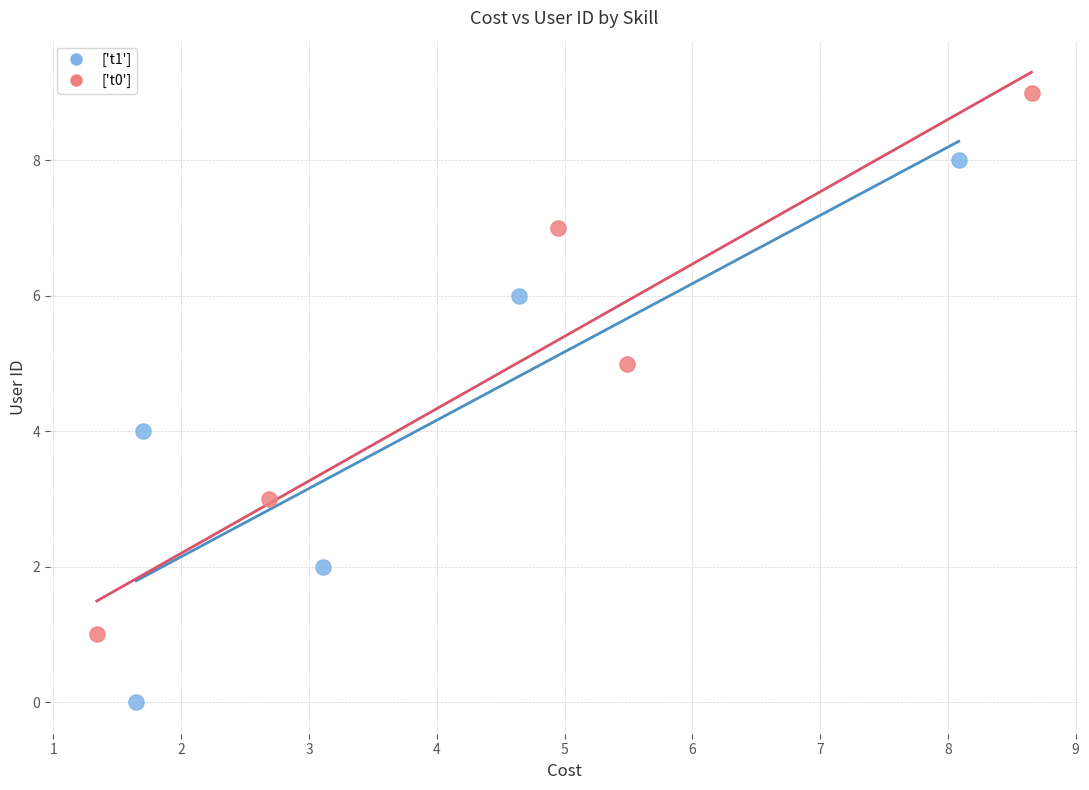

Which series reaches the minimum Y coordinate?

['t1']